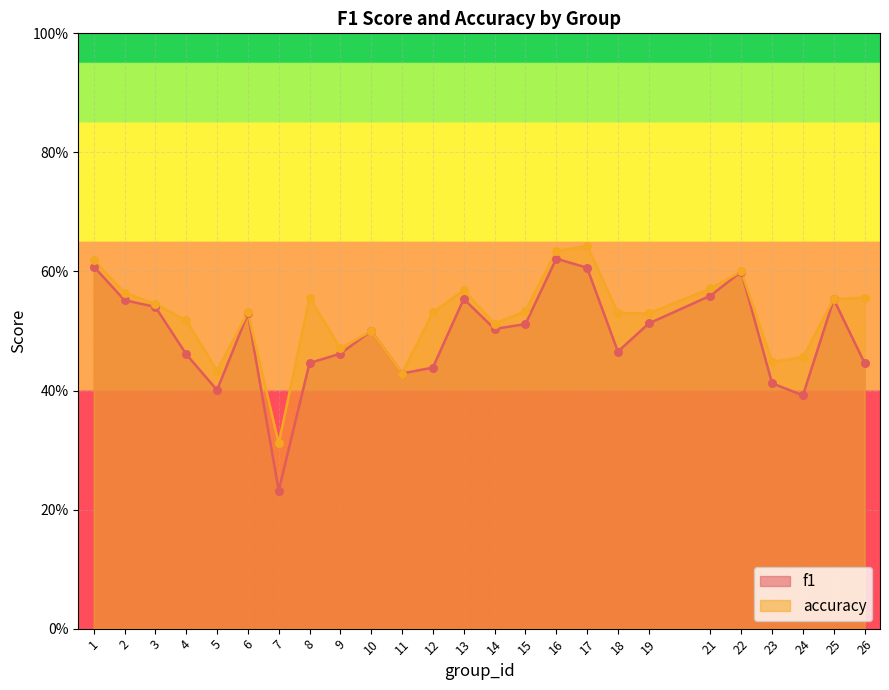

Which series has the largest total across all categories?

accuracy